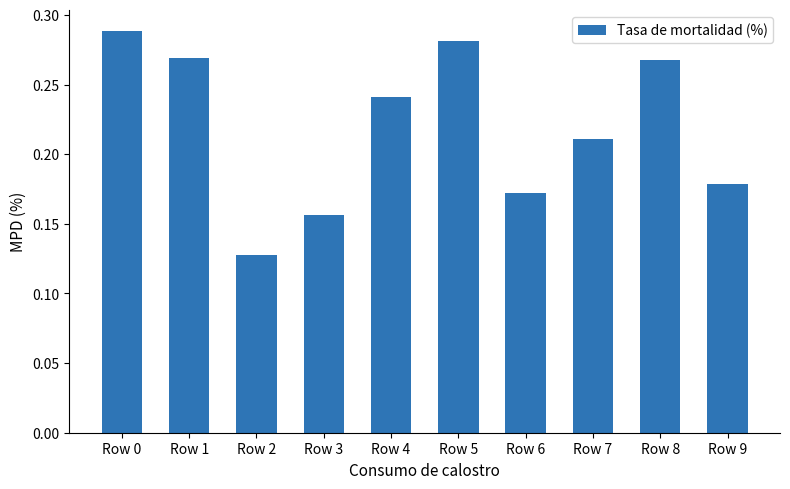

What is the change in value from Row 2 to Row 8?

+0.1